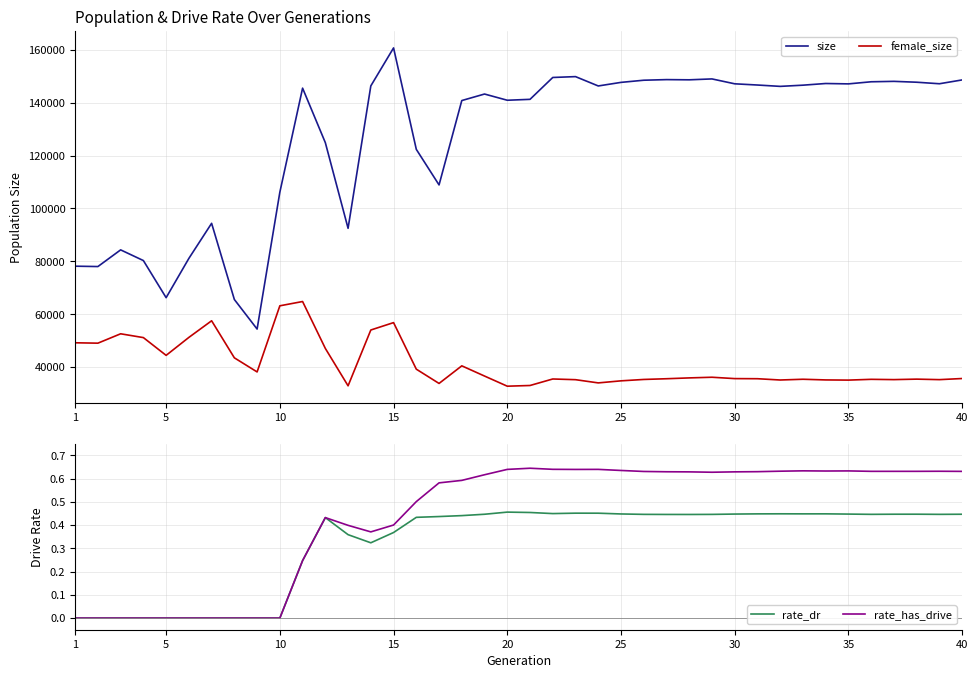

True or false: size and female_size cross at least once.

False